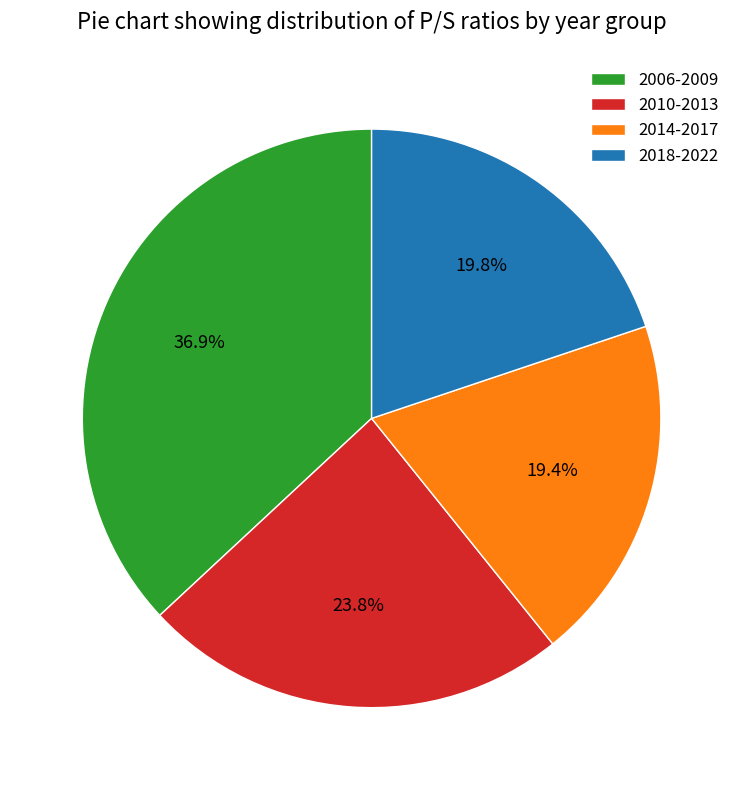

How many slices are in this pie chart?

4